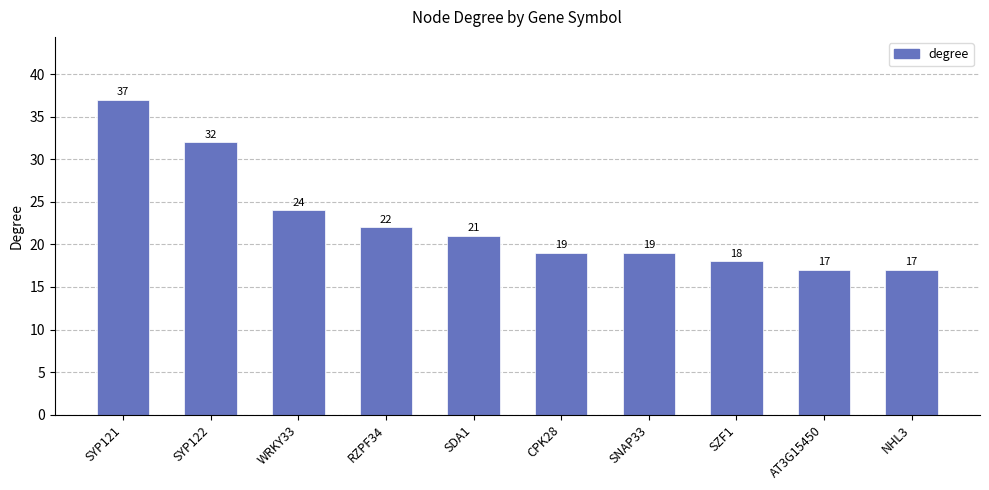

Where is the data nearest to the value 27?

WRKY33